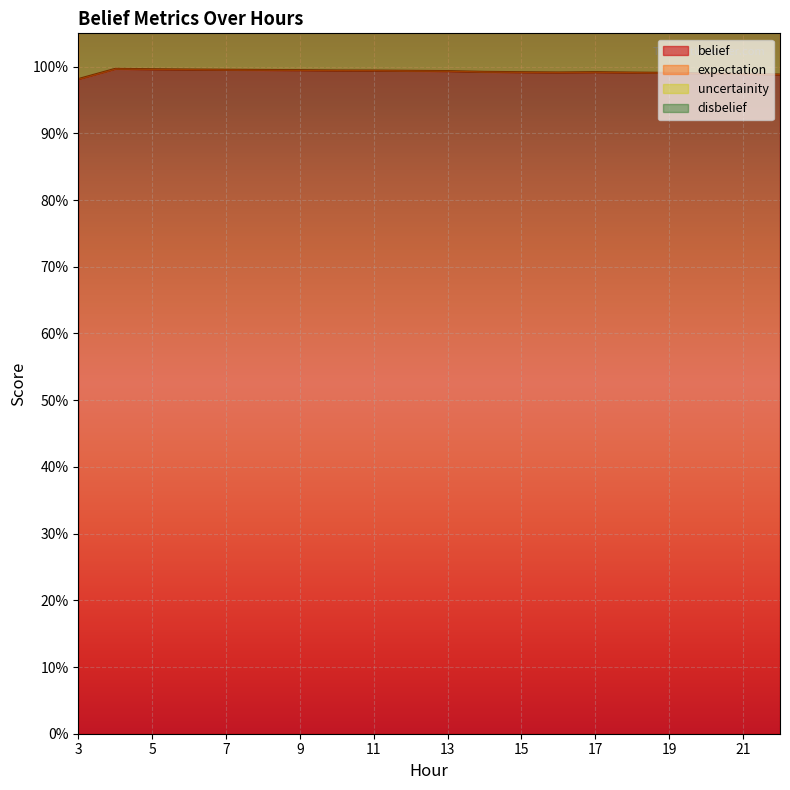

Reading left to right, what are all the values shown in this chart?

belief: 1.0	1.0	1.0	1.0	1.0	1.0	1.0	1.0	1.0	1.0	1.0	1.0	1.0	1.0	1.0	1.0	1.0	1.0	1.0	1.0
expectation: 2.0	2.0	2.0	2.0	2.0	2.0	2.0	2.0	2.0	2.0	2.0	2.0	2.0	2.0	2.0	2.0	2.0	2.0	2.0	2.0
uncertainity: 2.0	2.0	2.0	2.0	2.0	2.0	2.0	2.0	2.0	2.0	2.0	2.0	2.0	2.0	2.0	2.0	2.0	2.0	2.0	2.0